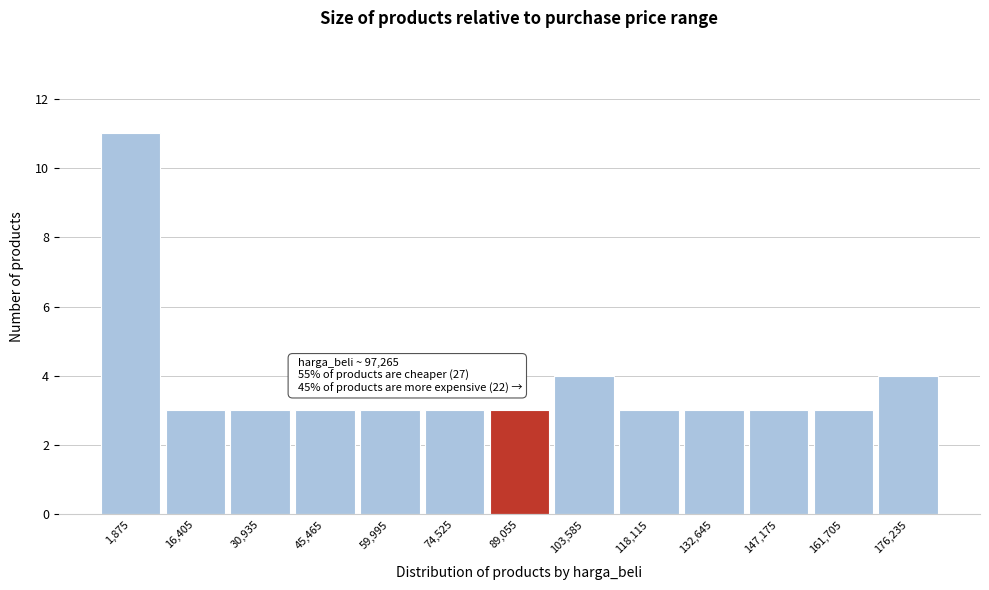

Reading left to right, transcribe all the data shown in this chart.

1,875=11	16,405=3	30,935=3	45,465=3	59,995=3	74,525=3	89,055=3	103,585=4	118,115=3	132,645=3	147,175=3	161,705=3	176,235=4